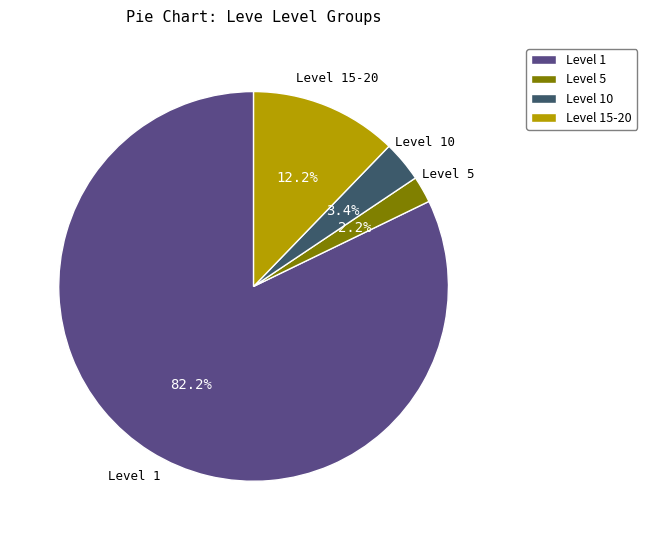

Which category has the biggest portion of the pie?

Level 1